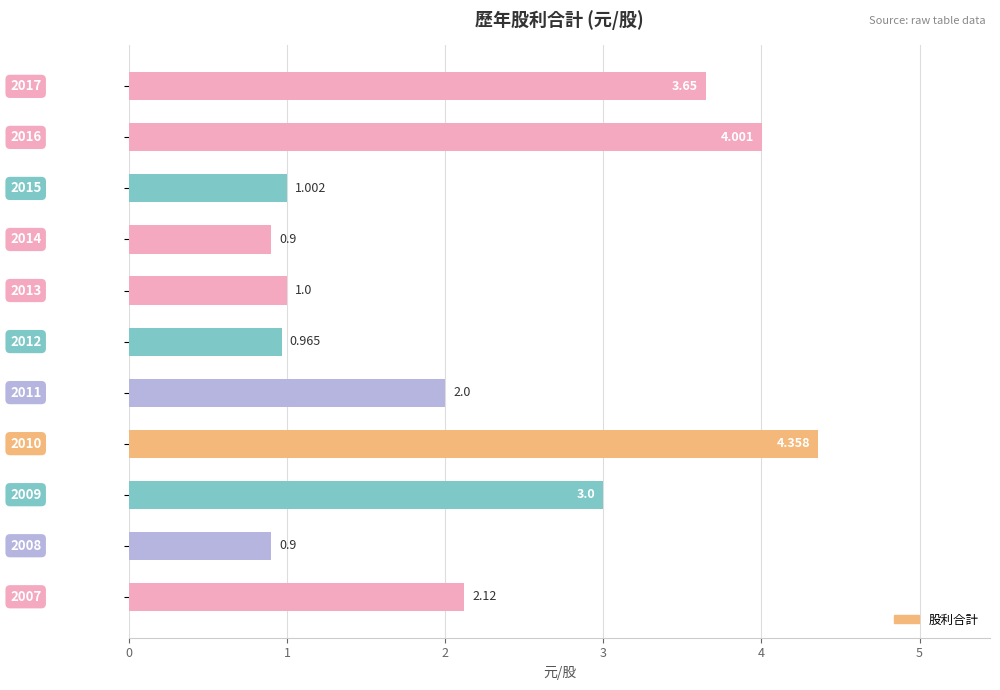

What is the average value?

2.2